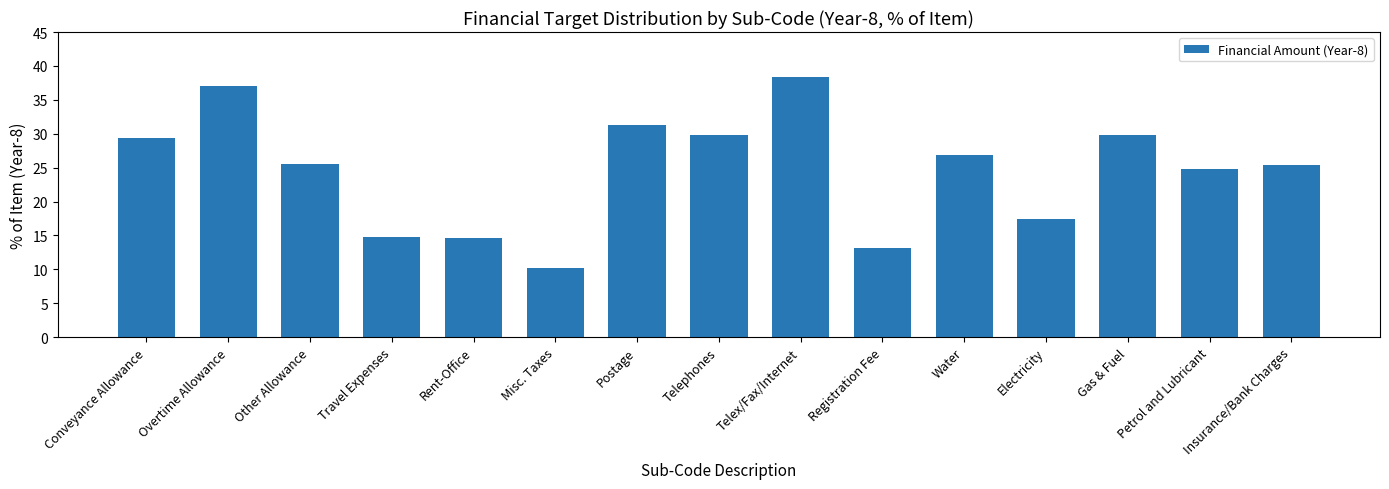

What is the label of the 5th bar from the right?

Water